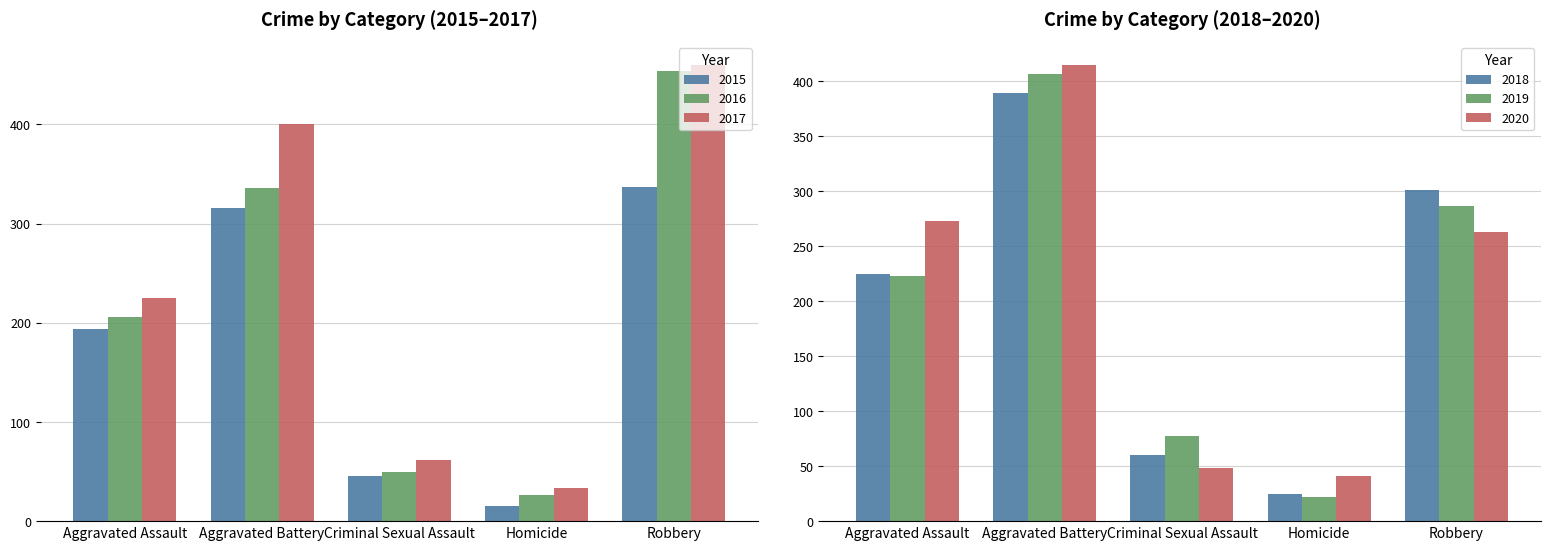

At how many categories does at least one series exceed 214?

3